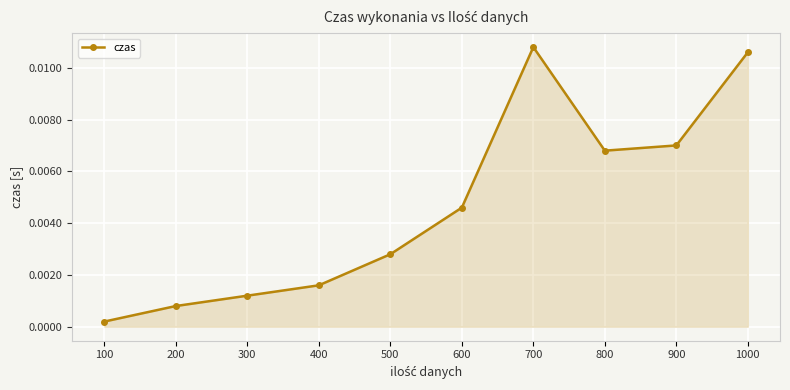

How many lines are shown in the chart?

1